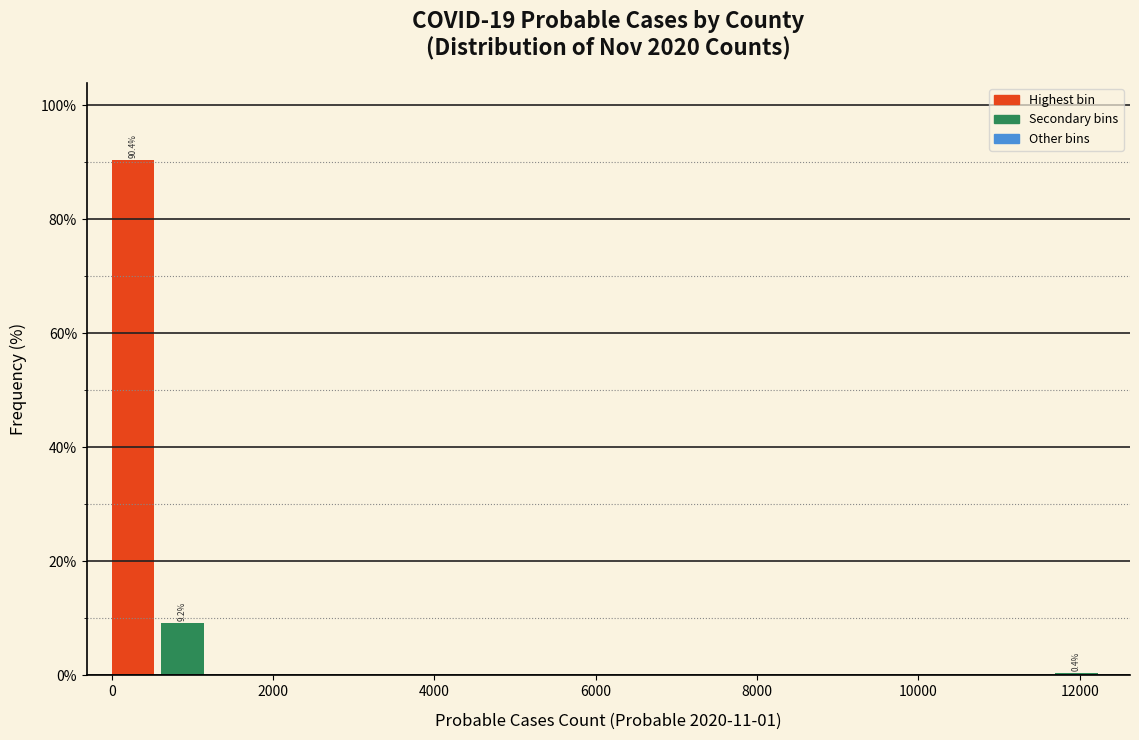

Read against the x-axis, roughly where is the centre of the tallest bar?

200